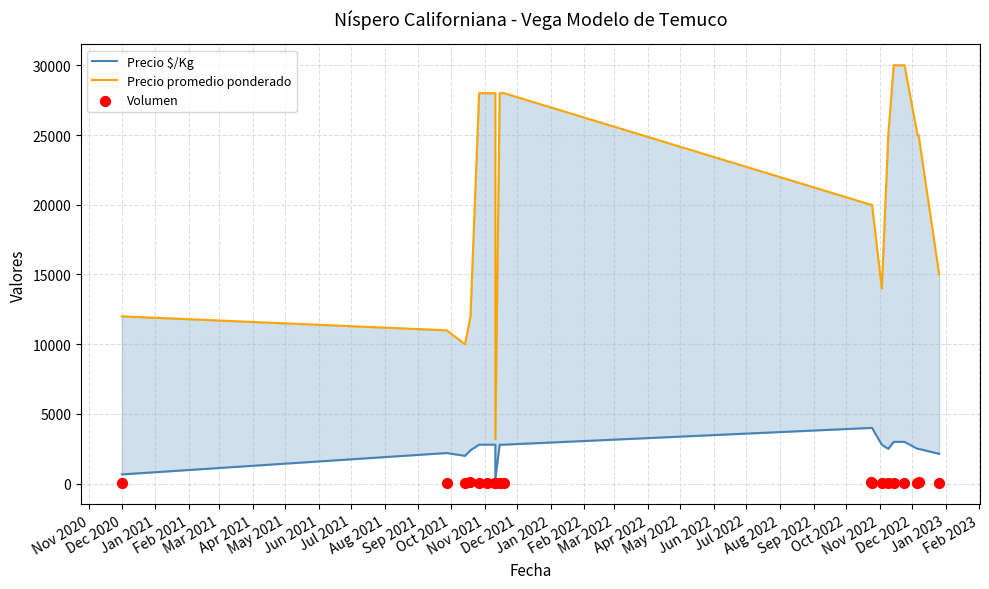

What is the total value across all series at Mar 2022?

27540